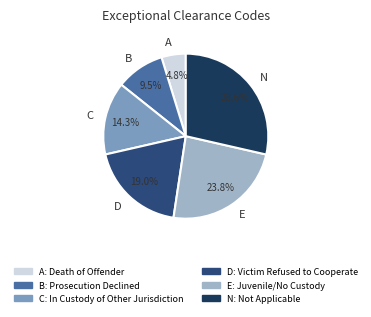

How much of the chart is everything except N?

71.4%